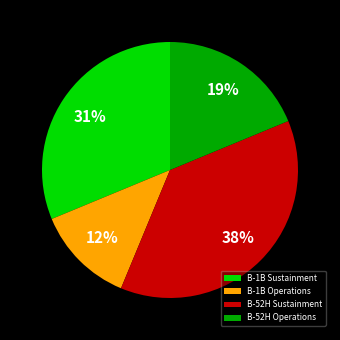

How many segments does this pie chart have?

4